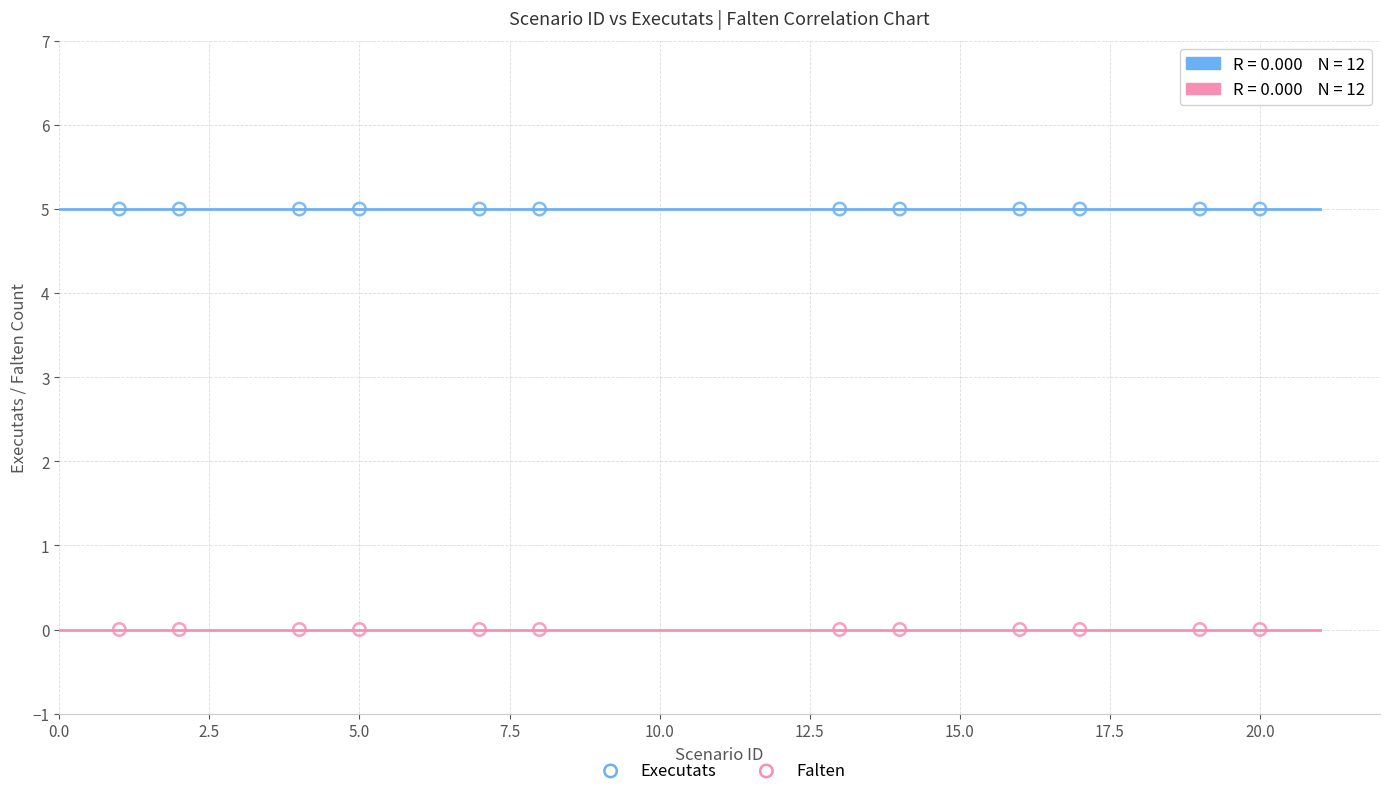

Which series contains the lowest Y value?

Falten